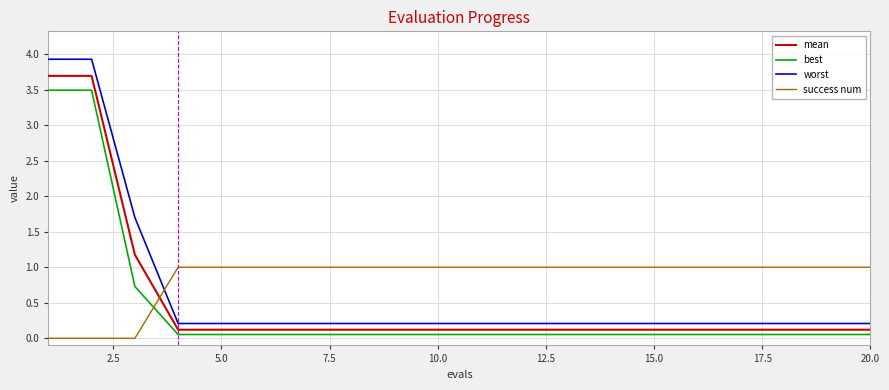

What is the highest value of the success num series?

1.0